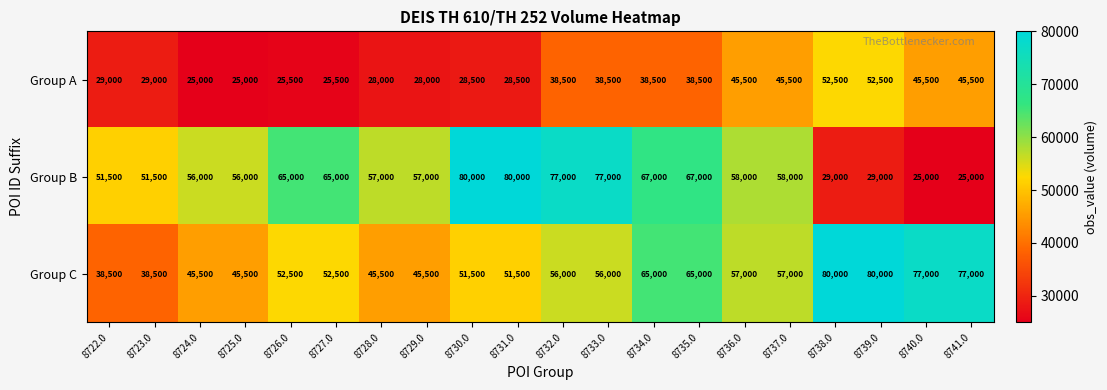

Count the Group C values in the range 45500 to 65000.

14